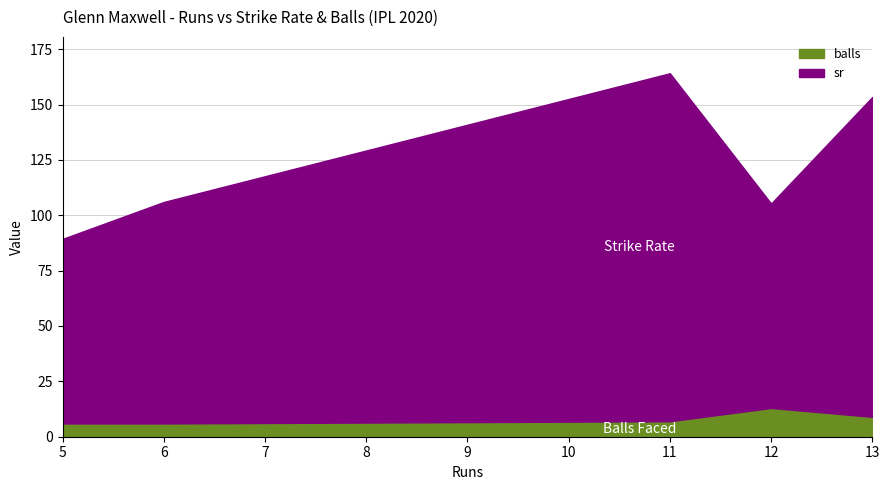

Is it true that sr equals 144.4 at 13?

True